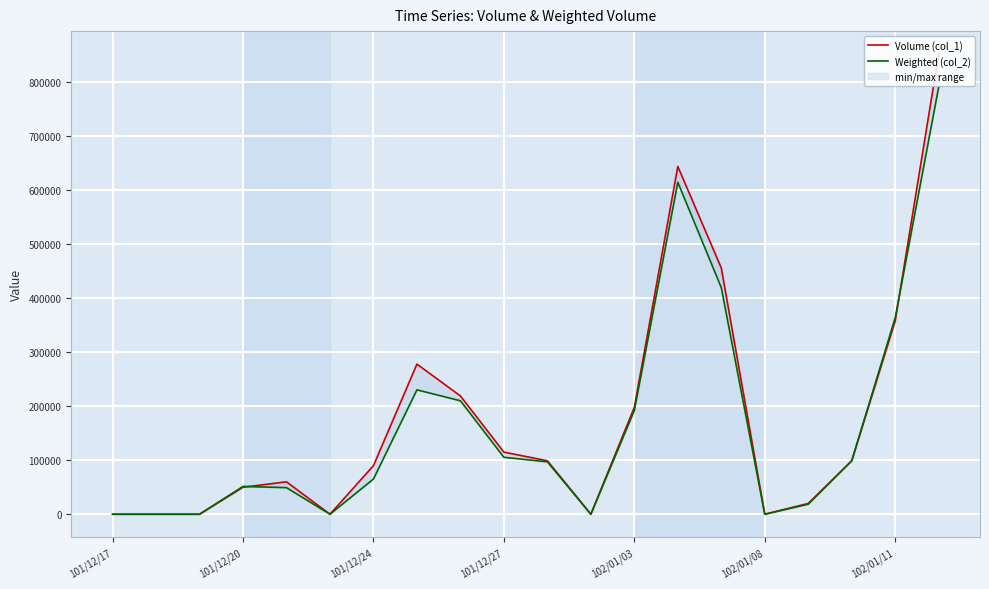

What position from the left is 102/01/08?

16